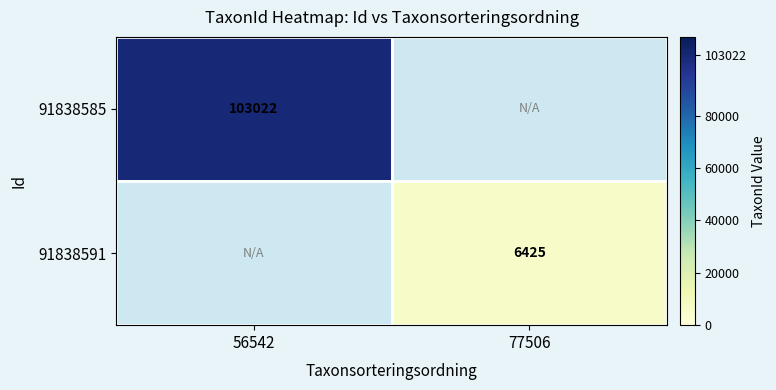

True or false: 91838585 has a value of 103022 at 56542.

True